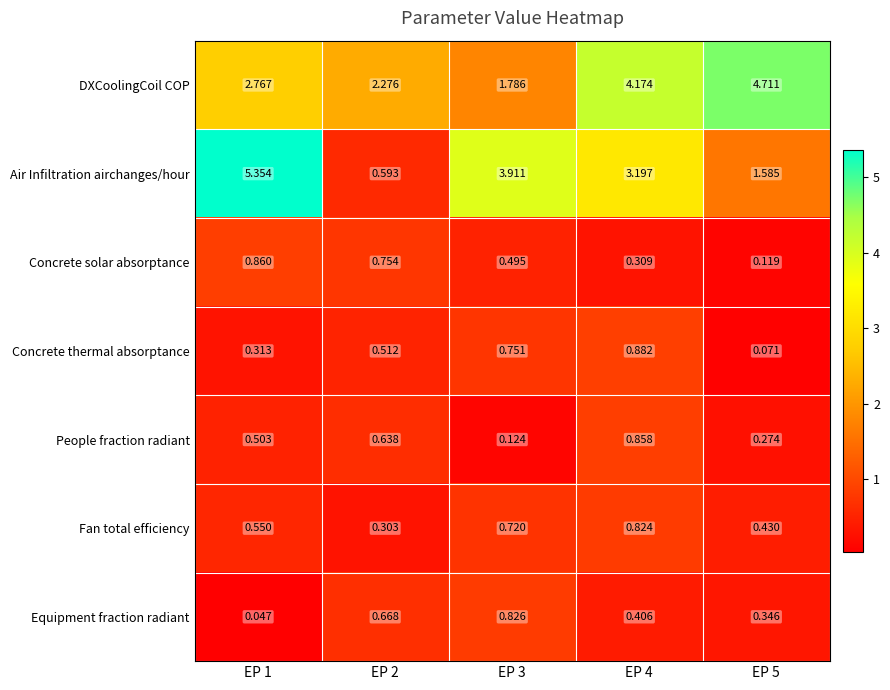

List the series in order of their peak value, lowest first.

Fan total efficiency, Equipment fraction radiant, People fraction radiant, Concrete solar absorptance, Concrete thermal absorptance, DXCoolingCoil COP, Air Infiltration airchanges/hour